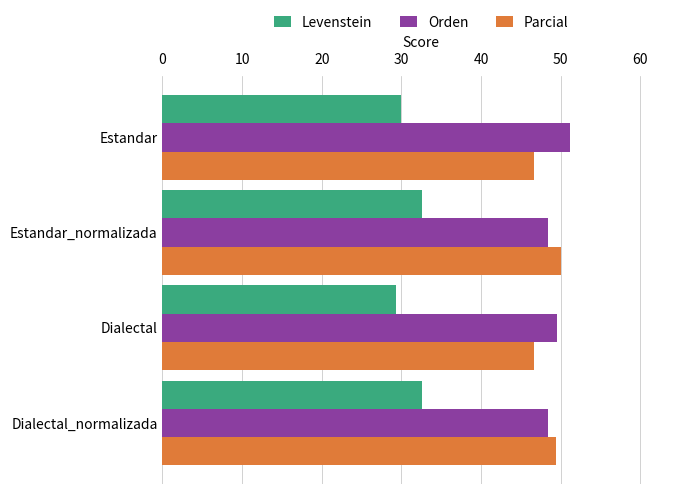

What is the difference between the highest and lowest values at Estandar?

21.2